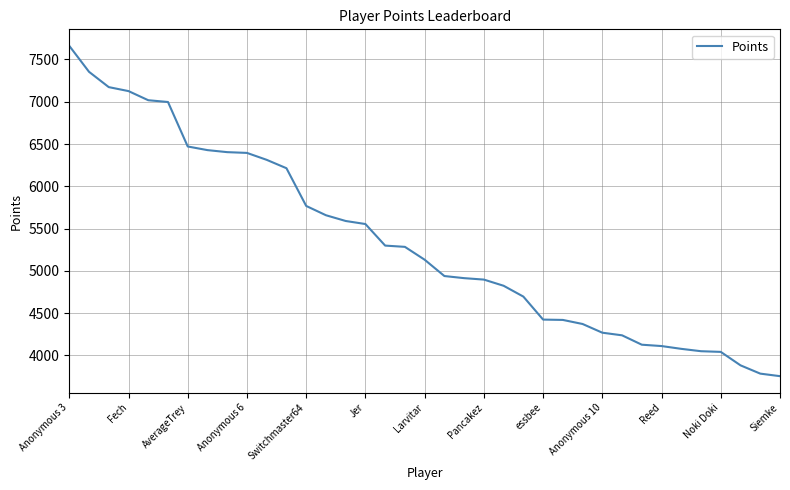

What is the average value?

5342